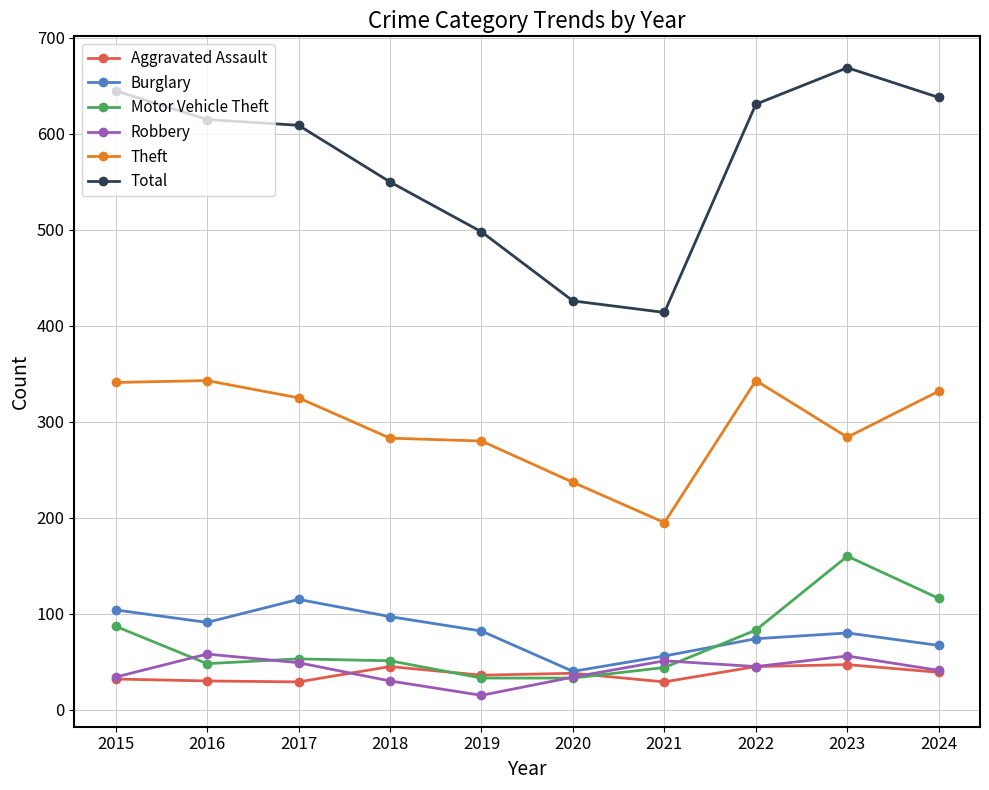

Which label corresponds to the smallest value in the chart?

2019